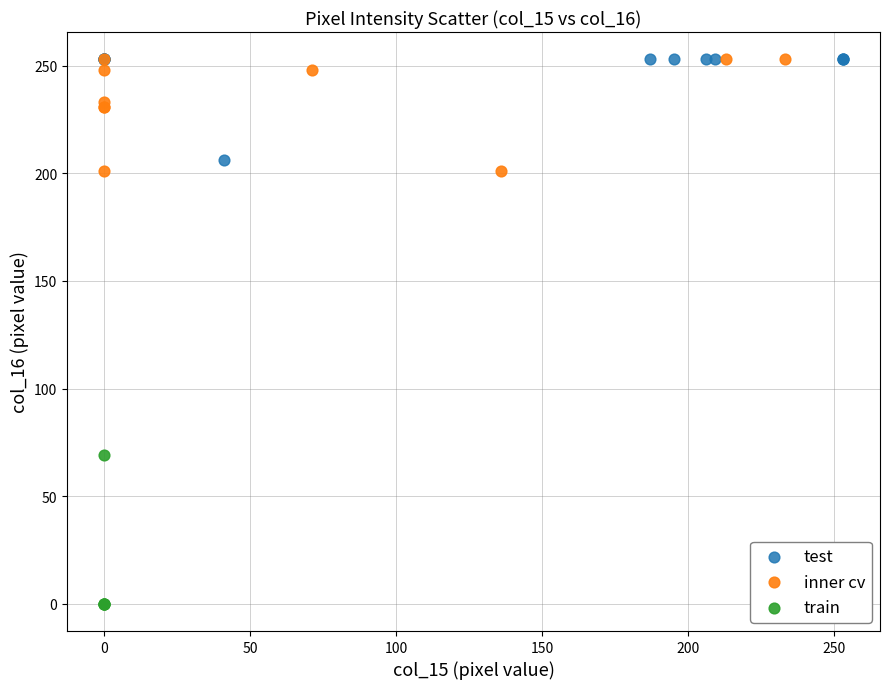

Which series contains the lowest Y value?

train